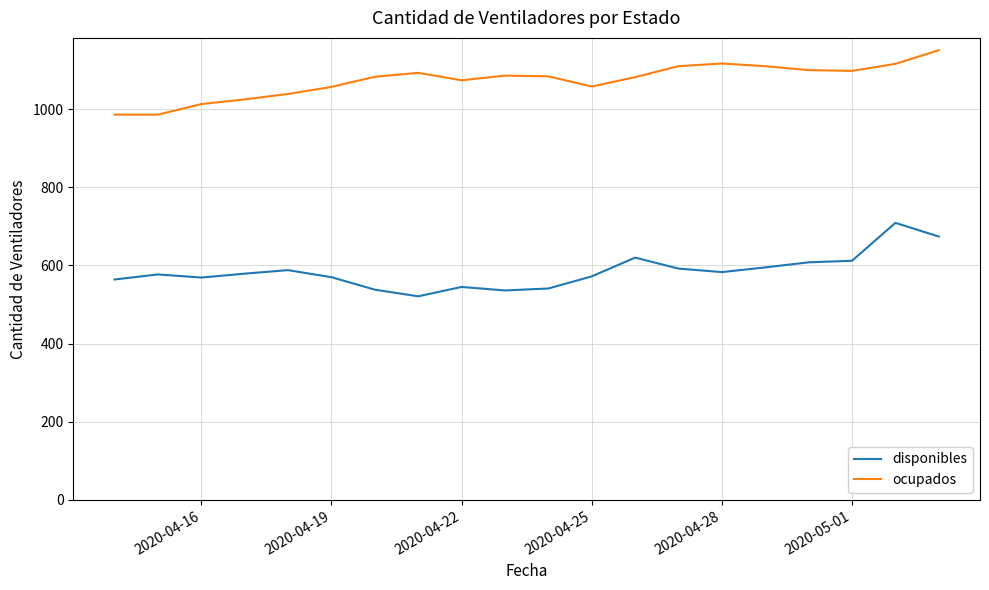

List the series in order of their overall mean, lowest first.

disponibles, ocupados